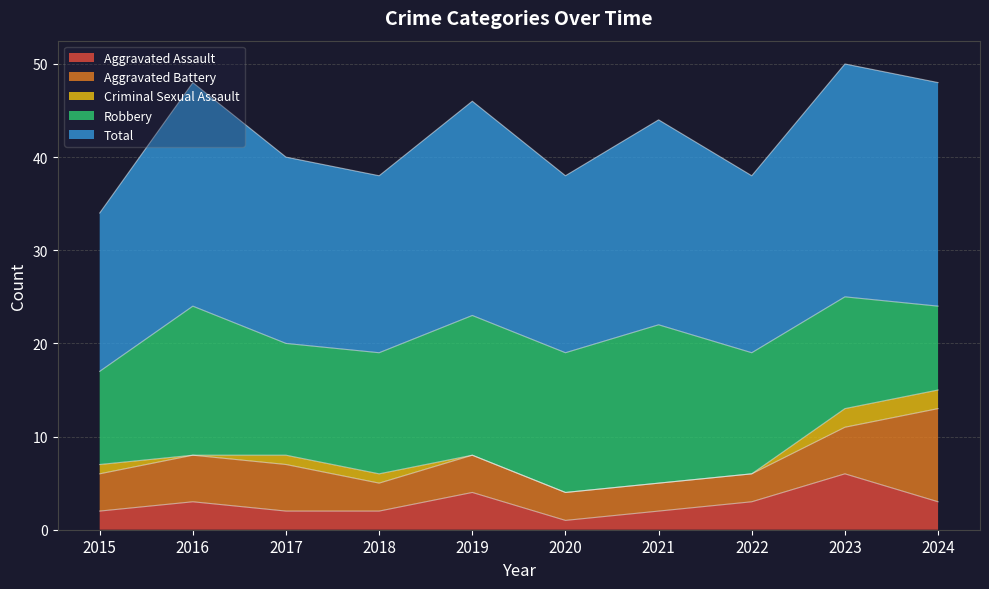

What are all the series names shown in the legend?

Aggravated Assault, Aggravated Battery, Criminal Sexual Assault, Robbery, Total